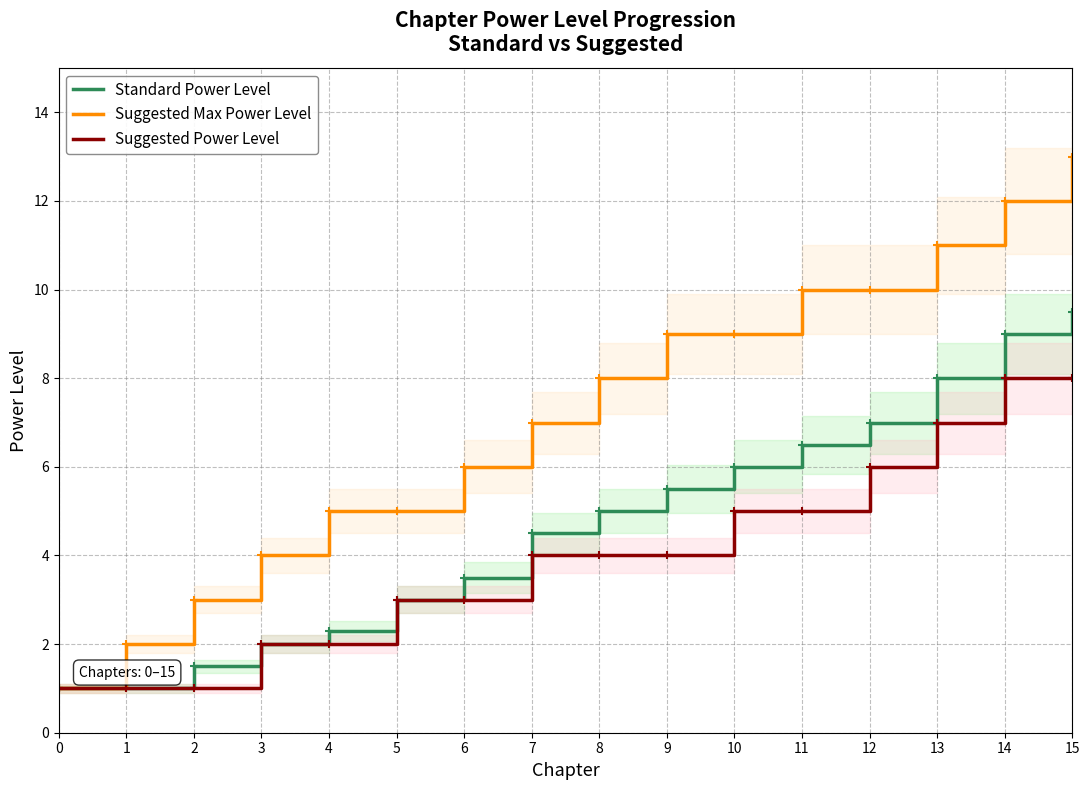

Is it true that Suggested Max Power Level equals 1.9 at 7?

False